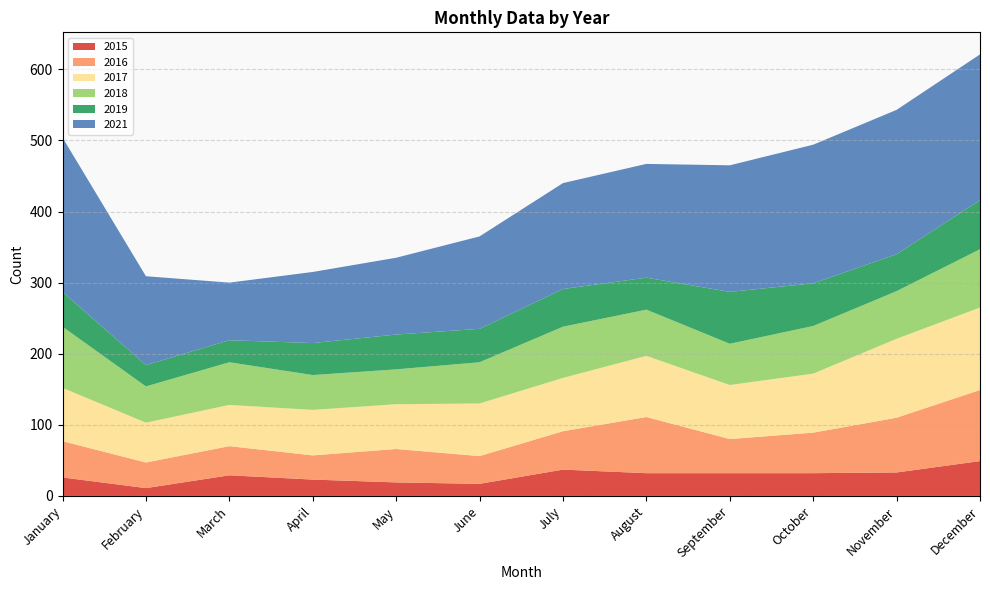

Reading left to right, extract all data points from this chart.

2015: 26	11	29	23	19	17	37	32	32	32	33	49
2016: 51	36	41	34	47	39	54	79	48	57	77	100
2017: 75	56	58	64	63	74	75	86	76	83	111	116
2018: 86	51	60	49	49	58	72	65	58	67	67	82
2019: 49	30	31	45	49	47	53	45	73	60	52	69
2021: 217	125	81	100	108	130	149	160	178	195	203	205